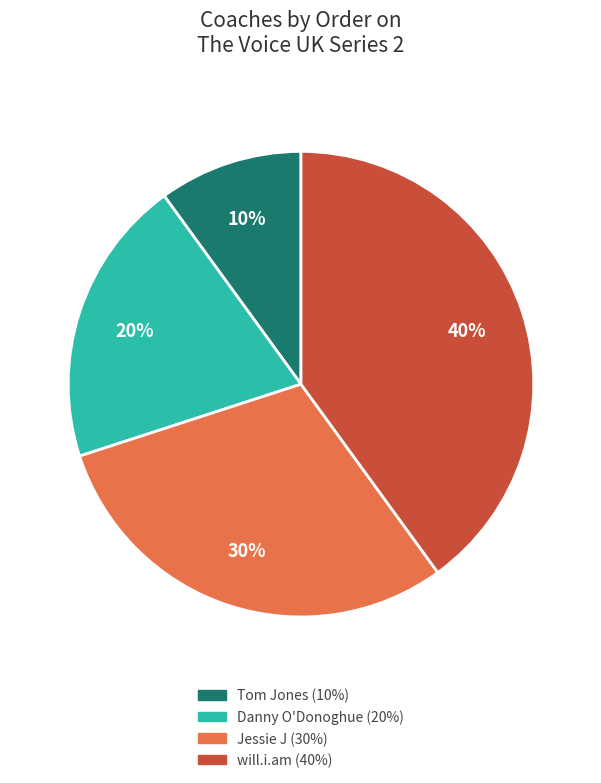

Is the sum of Tom Jones and Jessie J greater than half?

No